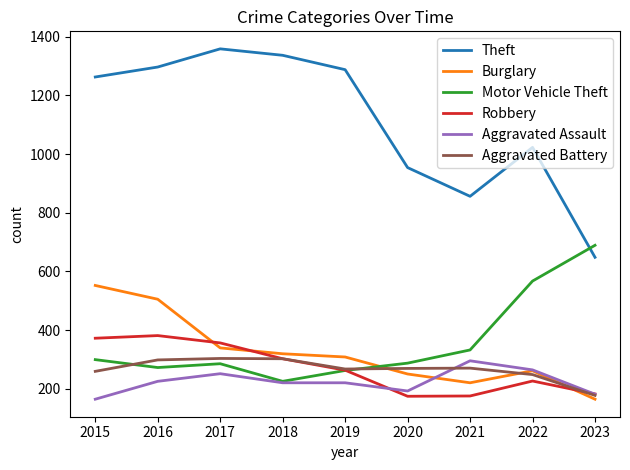

What value does the Robbery series have at 2022?

226